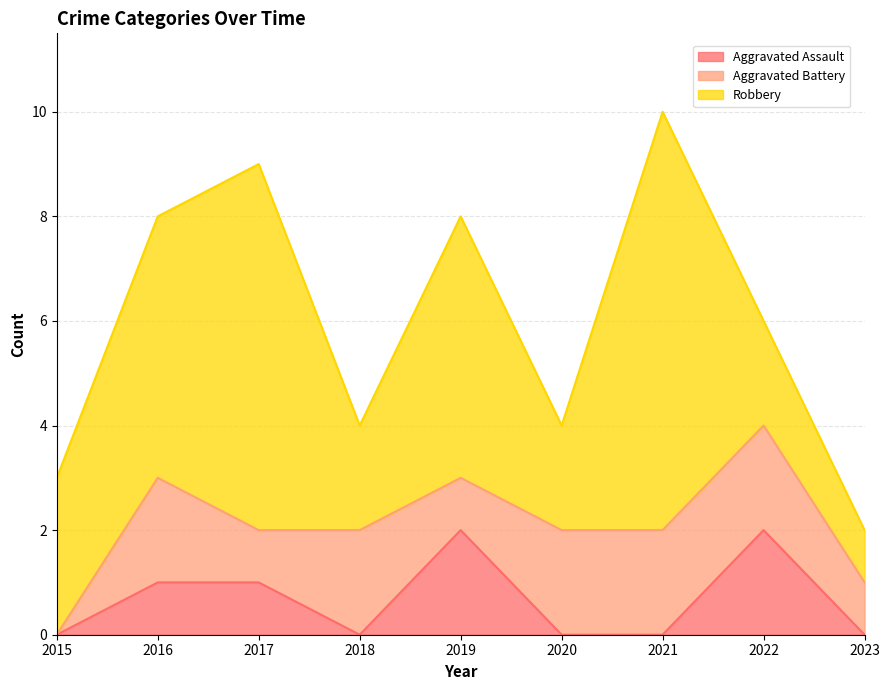

The Aggravated Assault series shows 0 at 2021. True or false?

True